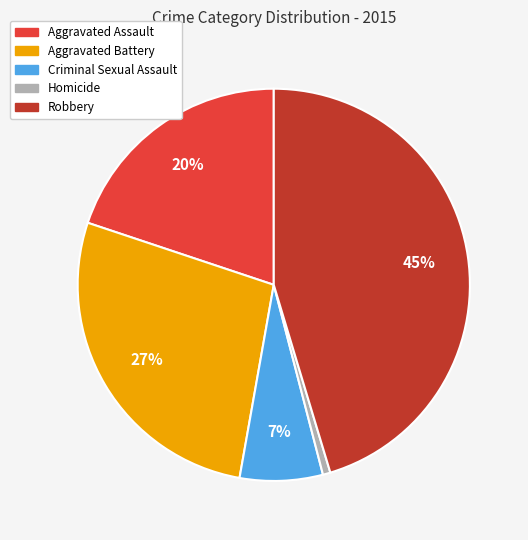

Which category has the biggest portion of the pie?

Robbery